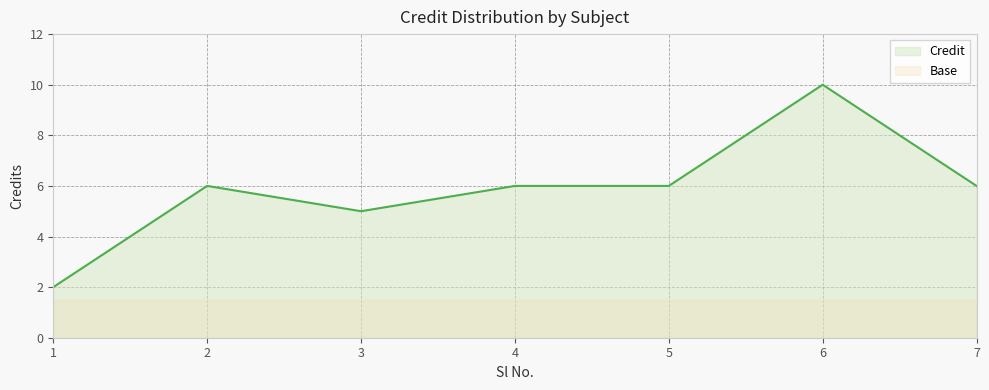

Between 6 and 5, which is larger?

6